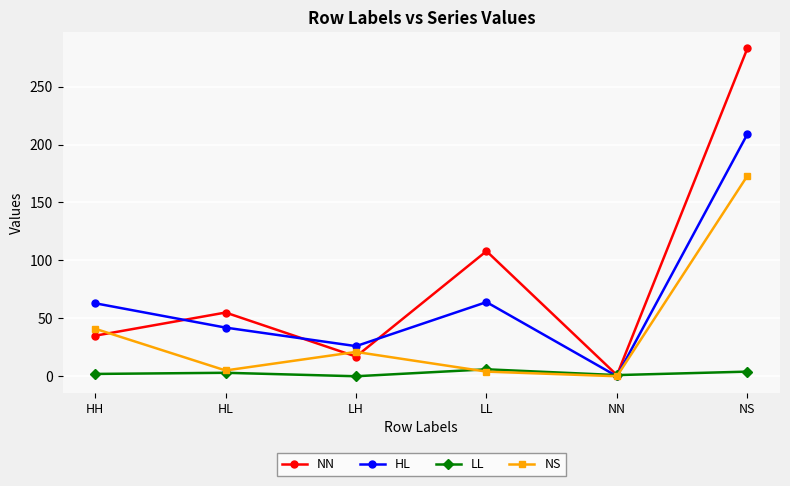

Where does the NS series first go above 21?

HH